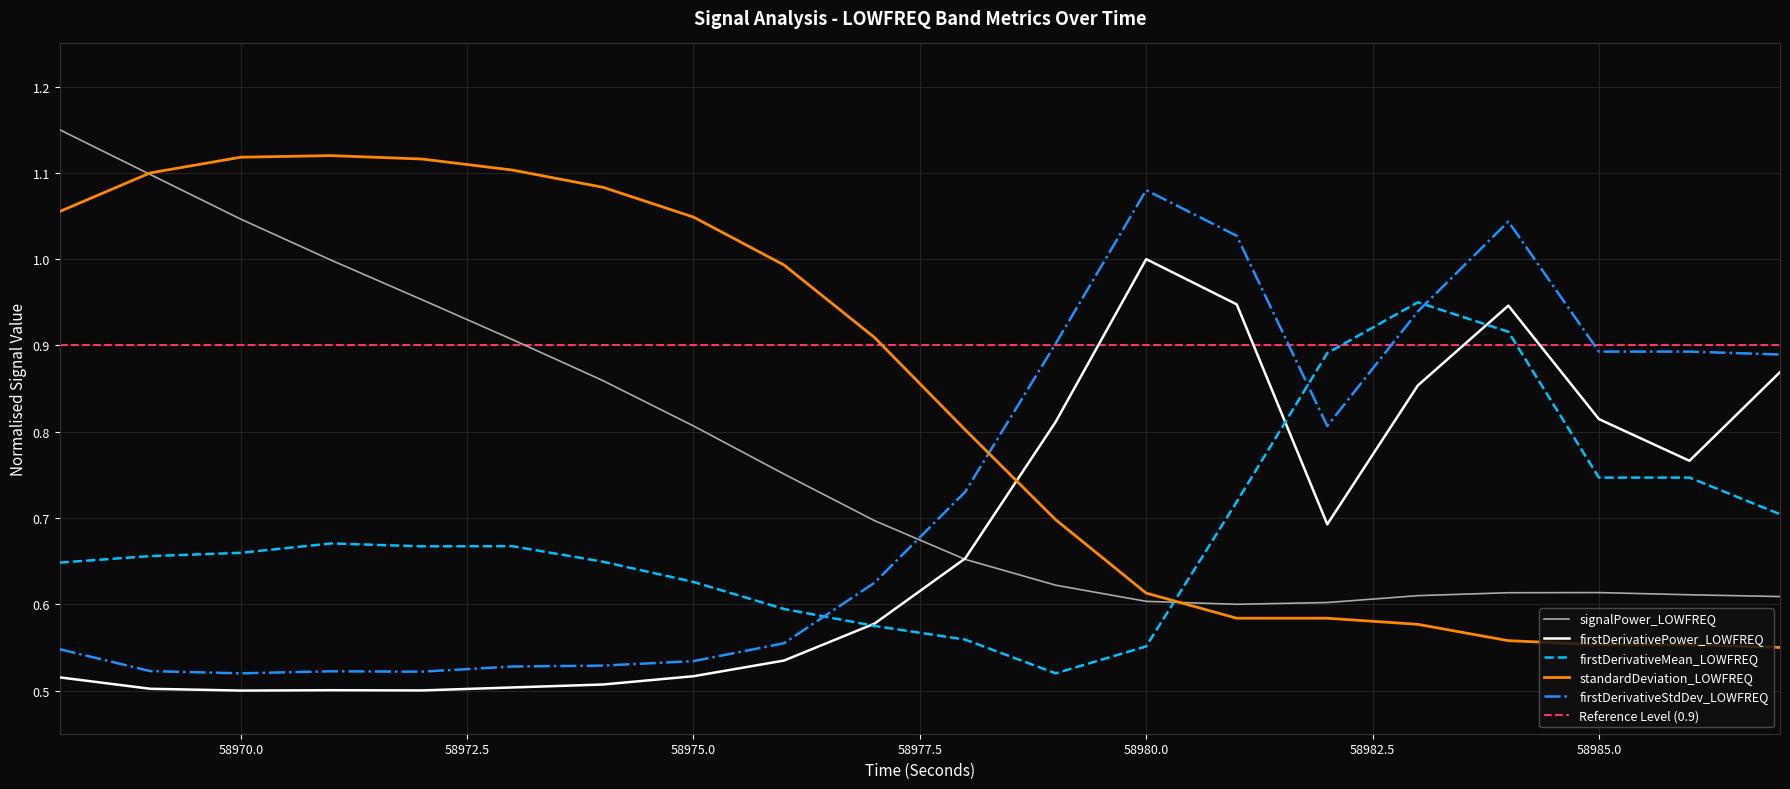

What is the value of the signalPower_LOWFREQ point at the 12th from the left?

0.6